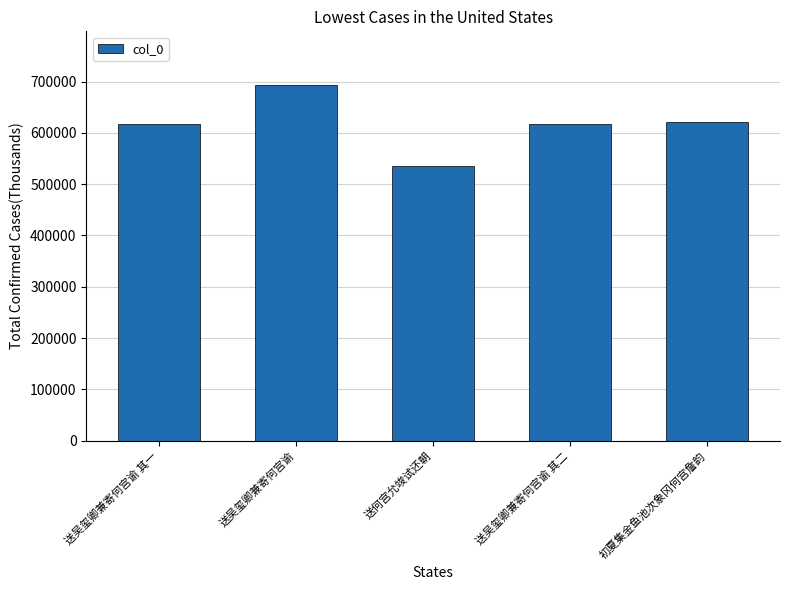

What is the difference between the maximum and second lowest values?

76053